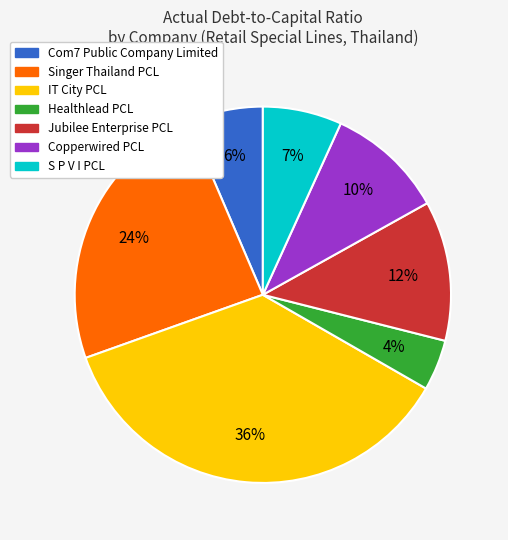

Does any single category account for the majority?

No